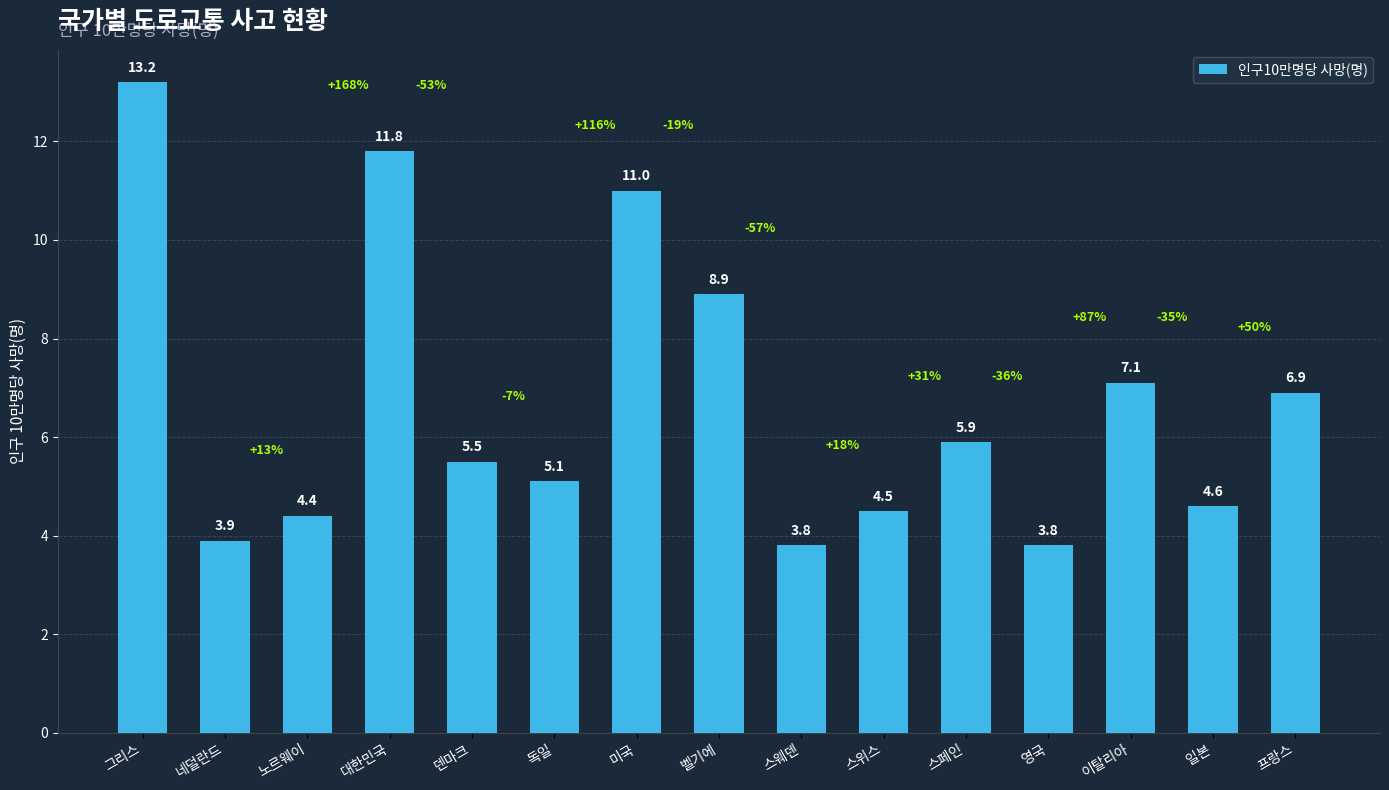

What is the label of the 13th bar from the right?

노르웨이